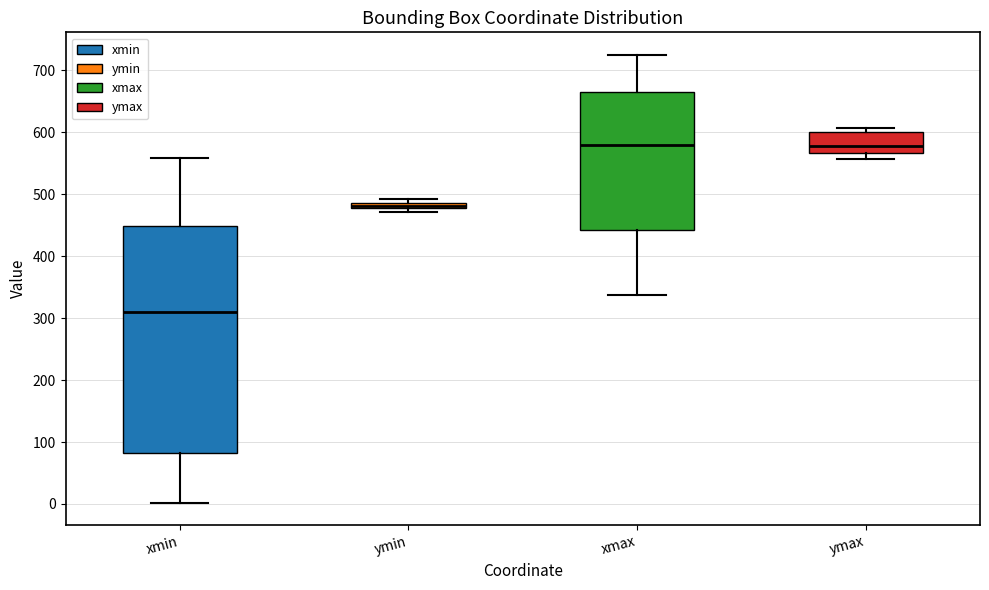

Comparing the boxes themselves (not the whiskers), which one is the tallest?

xmin